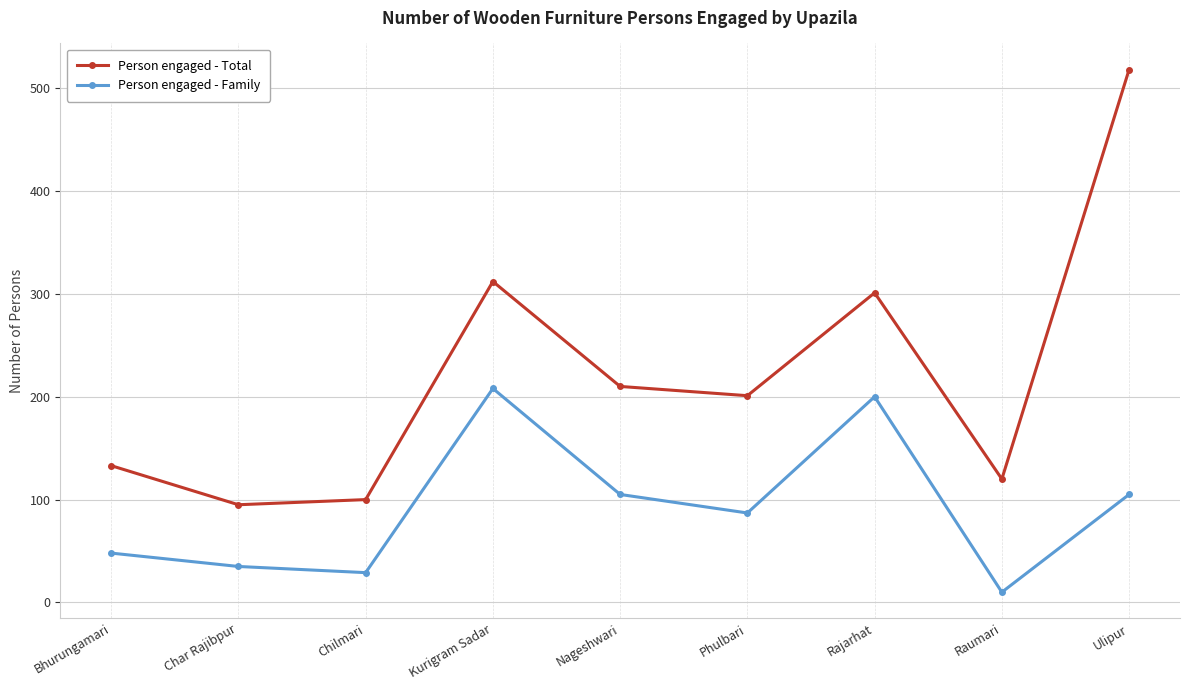

The Person engaged - Total series shows 100 at Chilmari. True or false?

True